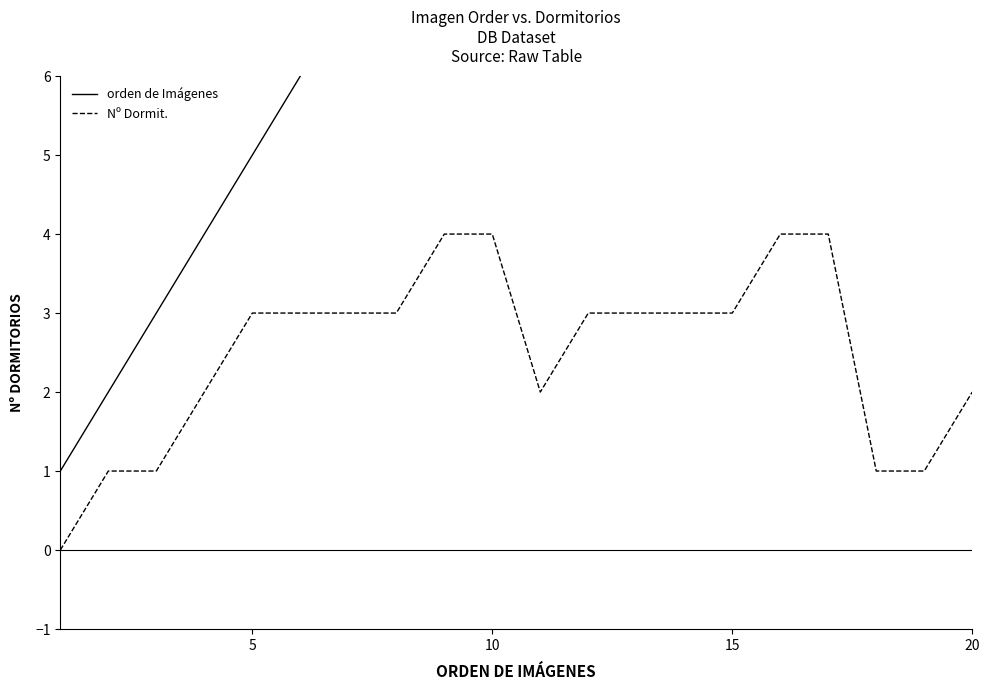

What is the value of the orden de Imágenes point at the 7th from the left?

7